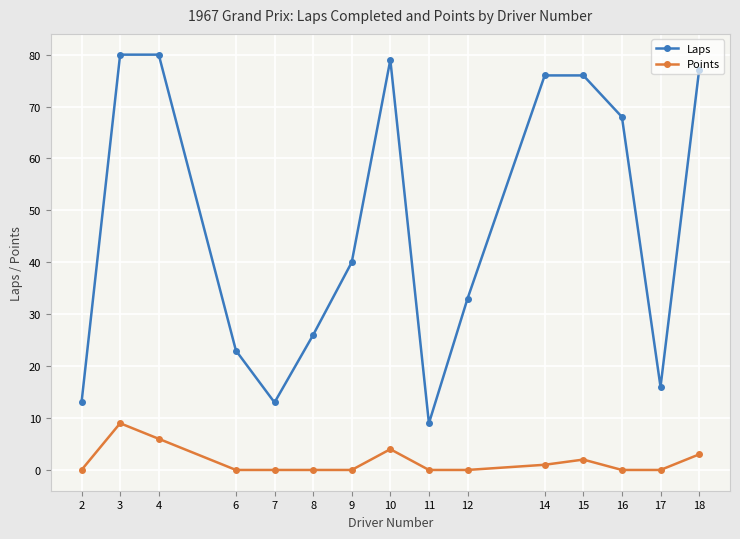

What is the sum of all Laps values?

709